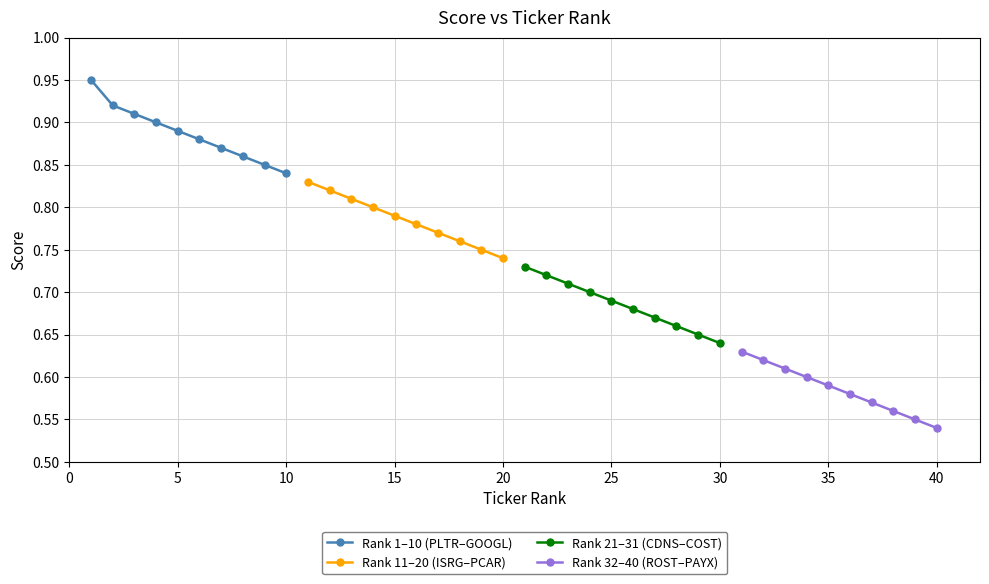

How many Rank 32–40 (ROST–PAYX) values are between 0 and 1?

10